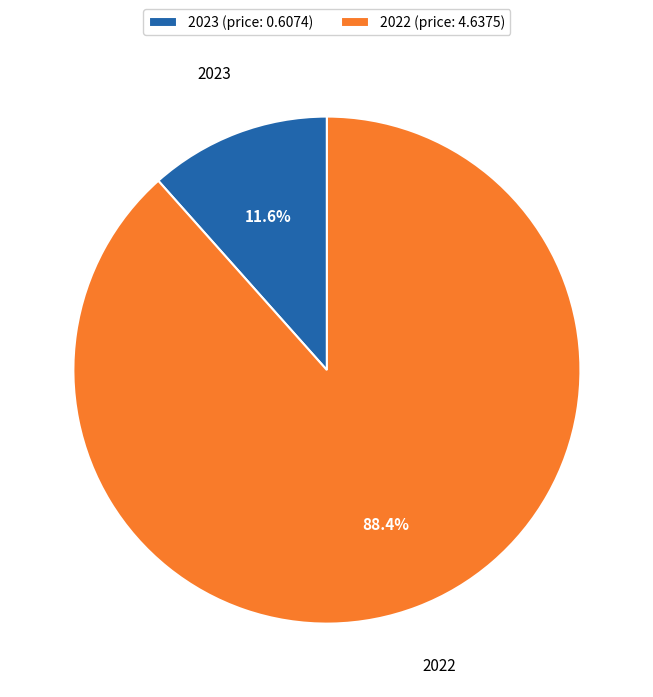

Which category has the biggest portion of the pie?

2022